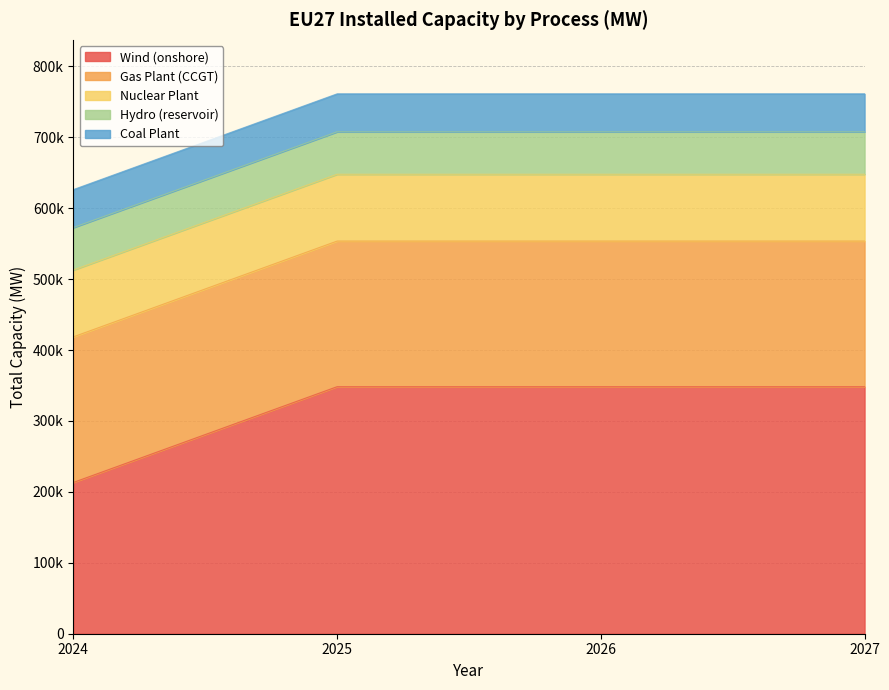

Between 2025 and 2027, which series saw the biggest shift?

Wind (onshore)